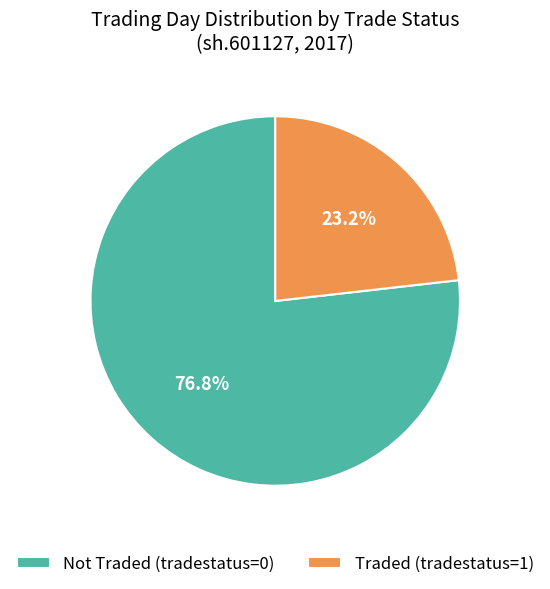

Is there a majority slice in this chart?

Yes